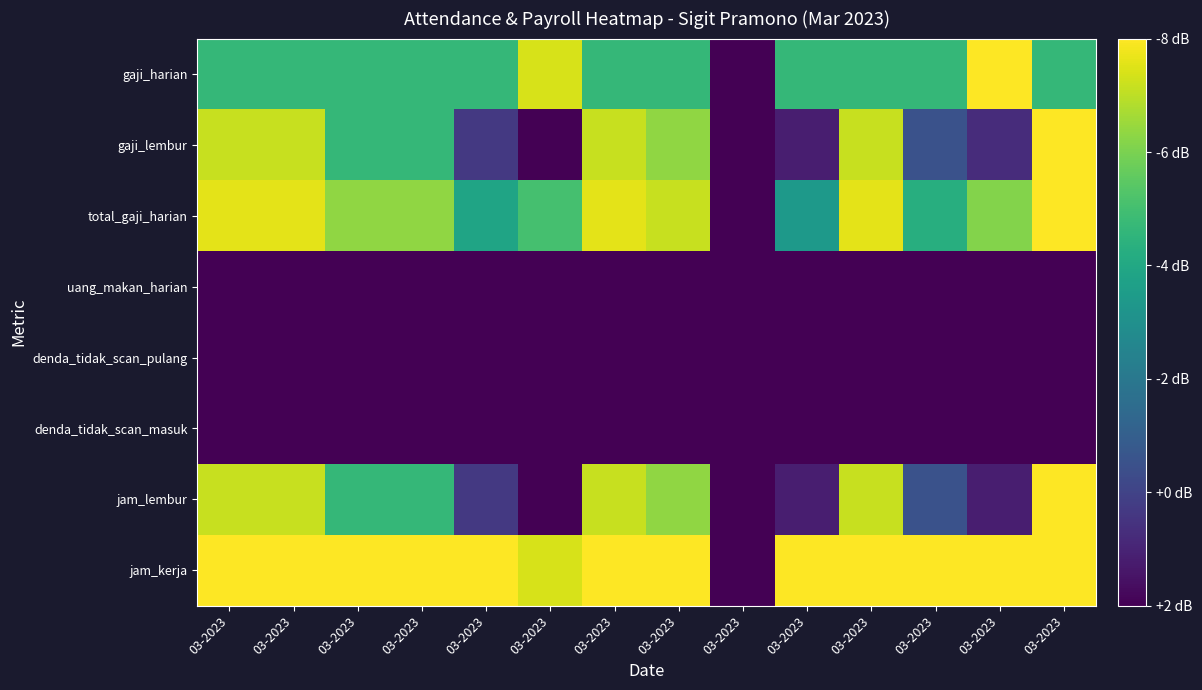

At which category does the chart reach its minimum across all series?

03-2023